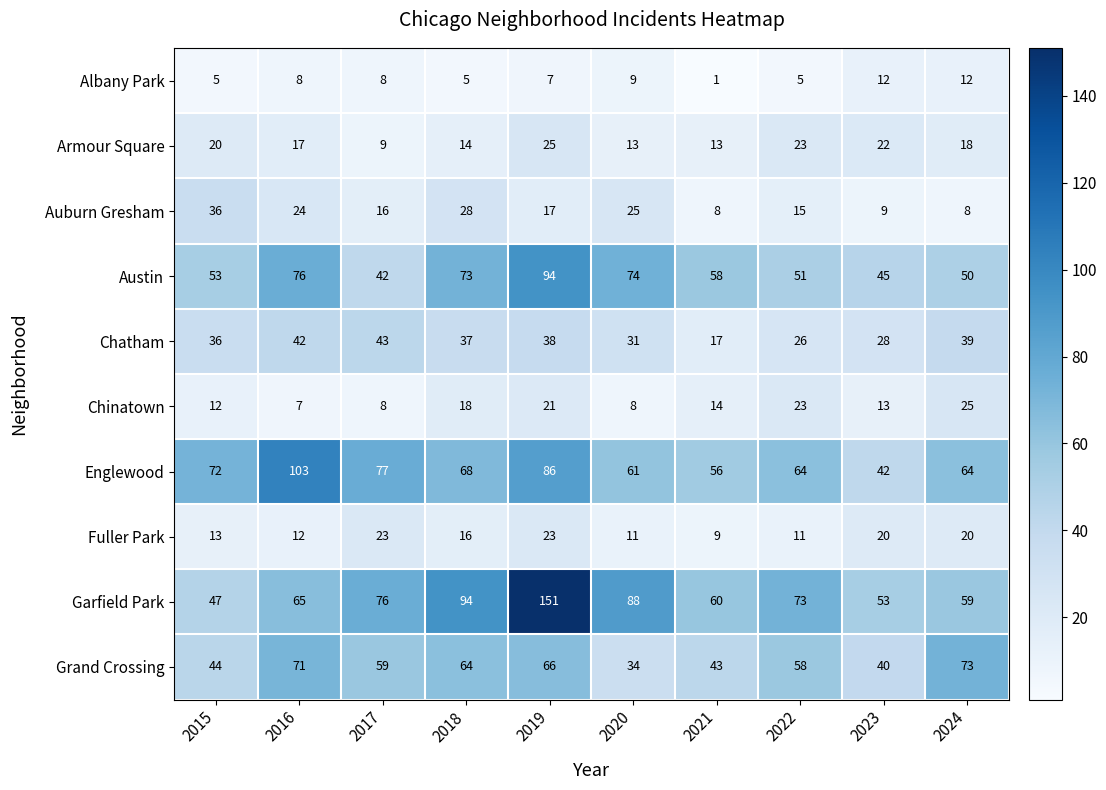

At 2016, list the series in order from largest to smallest.

Englewood, Austin, Grand Crossing, Garfield Park, Chatham, Auburn Gresham, Armour Square, Fuller Park, Albany Park, Chinatown